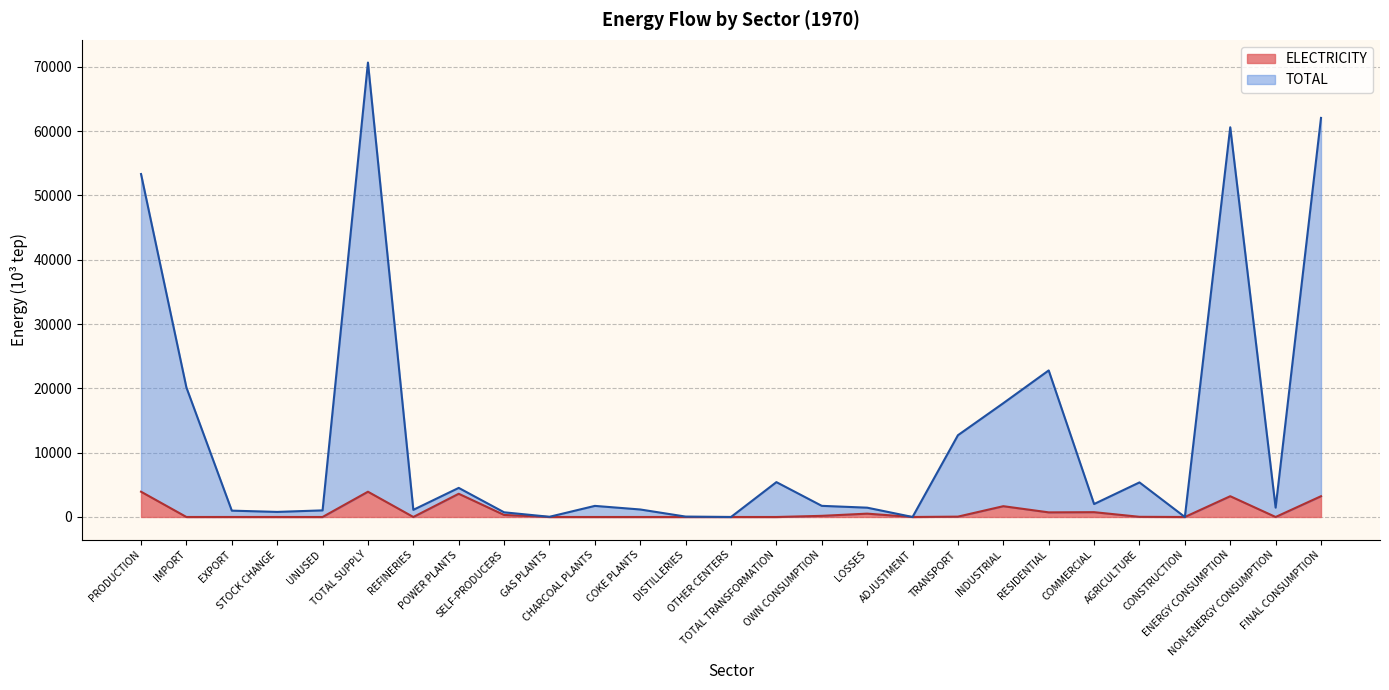

True or false: ELECTRICITY and TOTAL intersect in this chart.

False